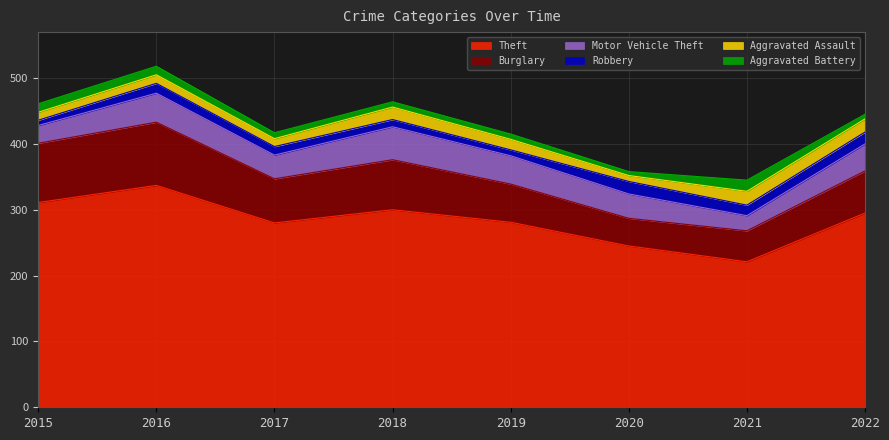

True or false: Motor Vehicle Theft and Aggravated Battery intersect in this chart.

False